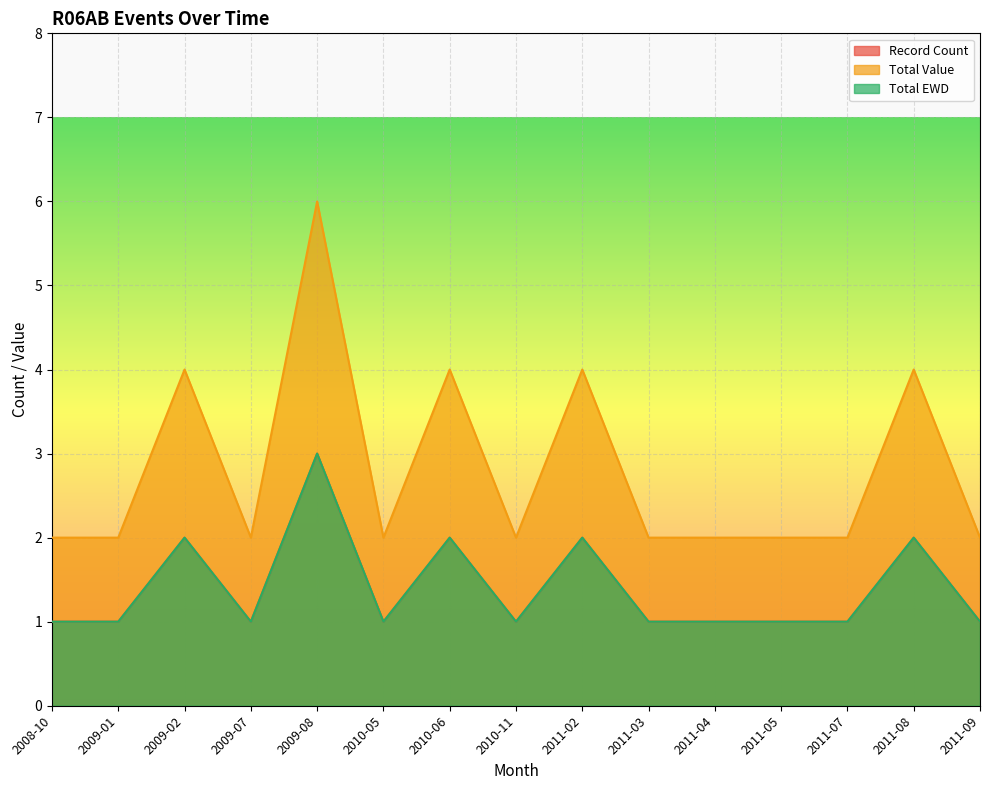

What is the sum of the Record Count values at 2011-09 and 2011-05?

2